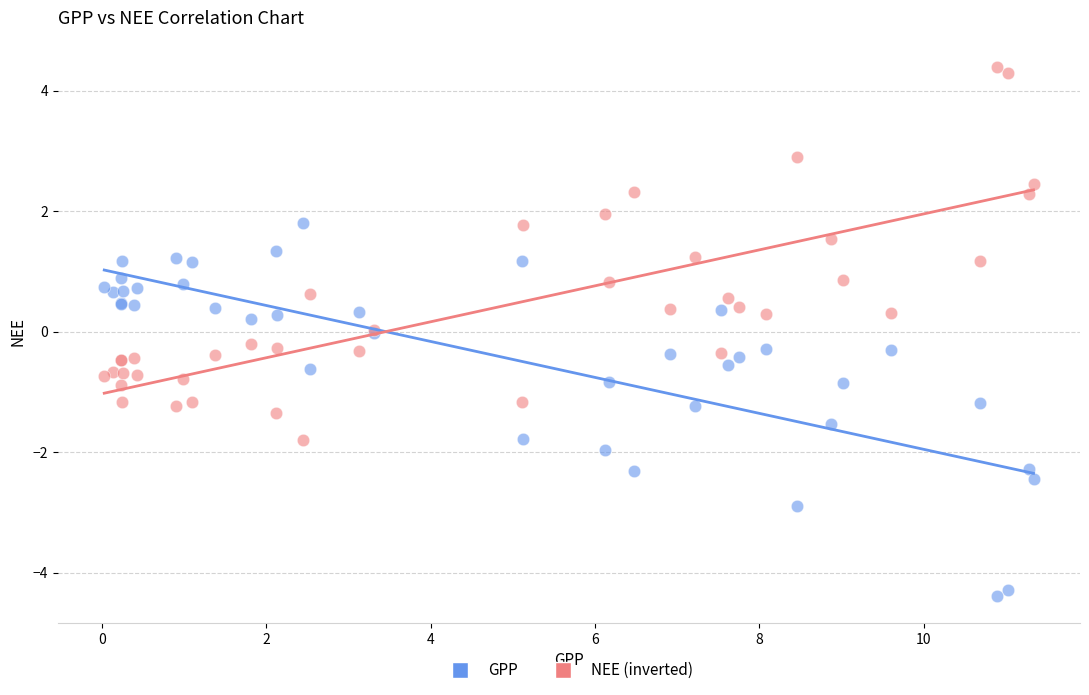

Which series reaches the minimum Y coordinate?

GPP